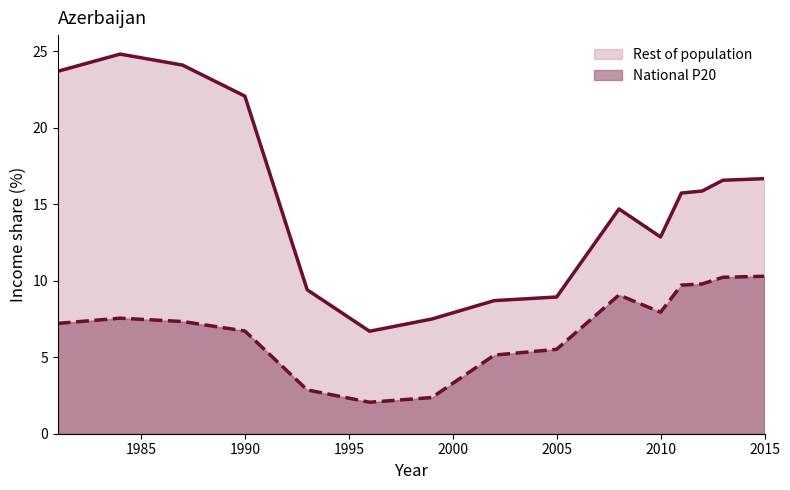

At which label does National P20 first exceed 7?

1981